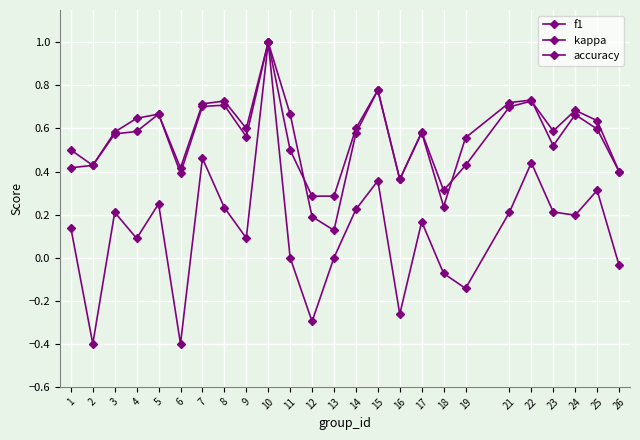

True or false: accuracy and f1 intersect in this chart.

True